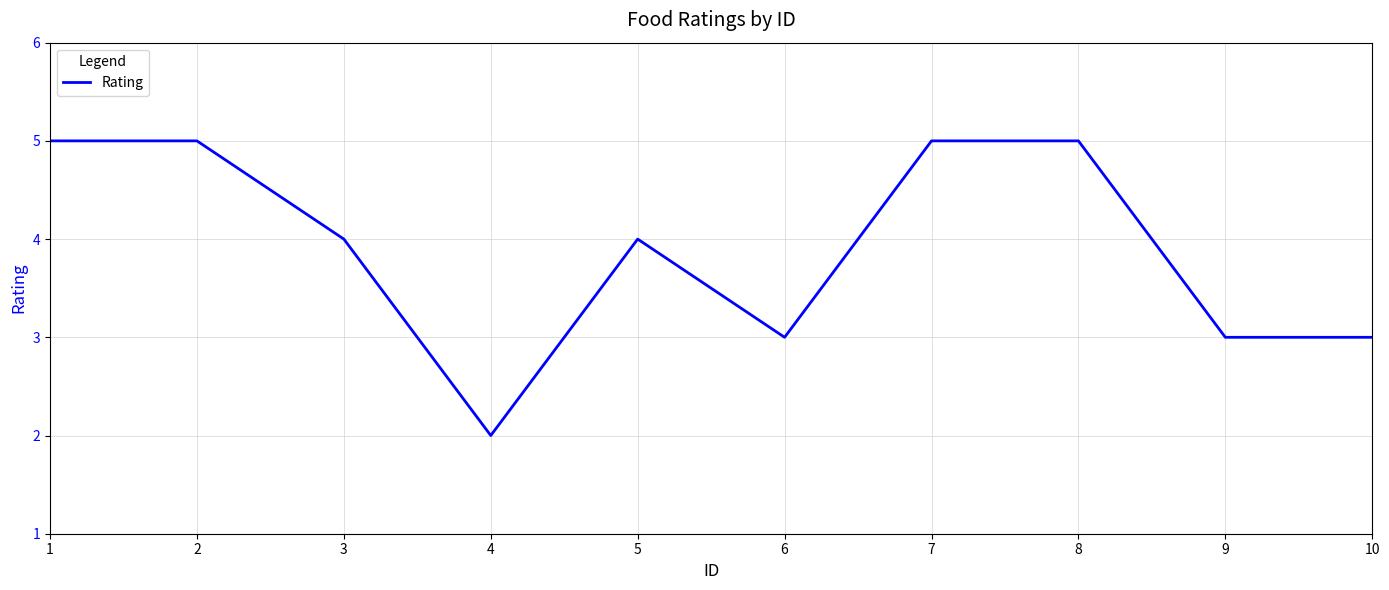

Reading left to right, what are all the values shown in this chart?

1=5	2=5	3=4	4=2	5=4	6=3	7=5	8=5	9=3	10=3